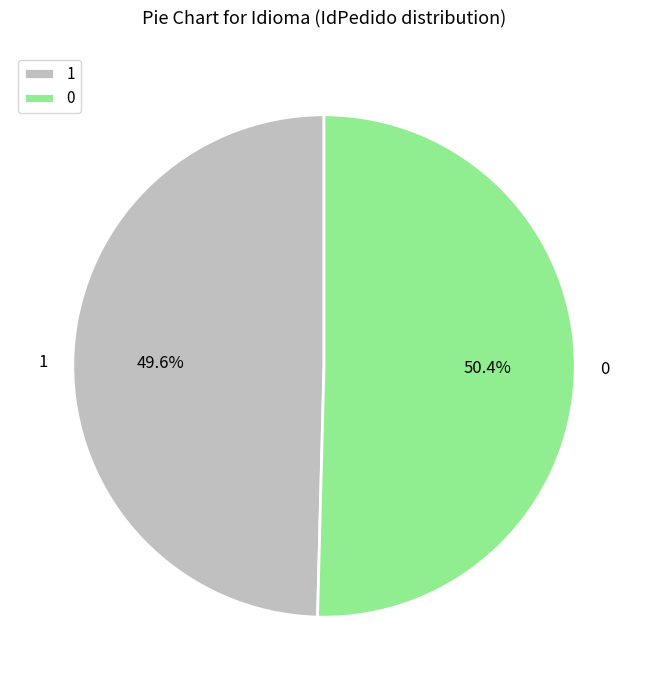

What is the total percentage of 1 and 0?

100.0%